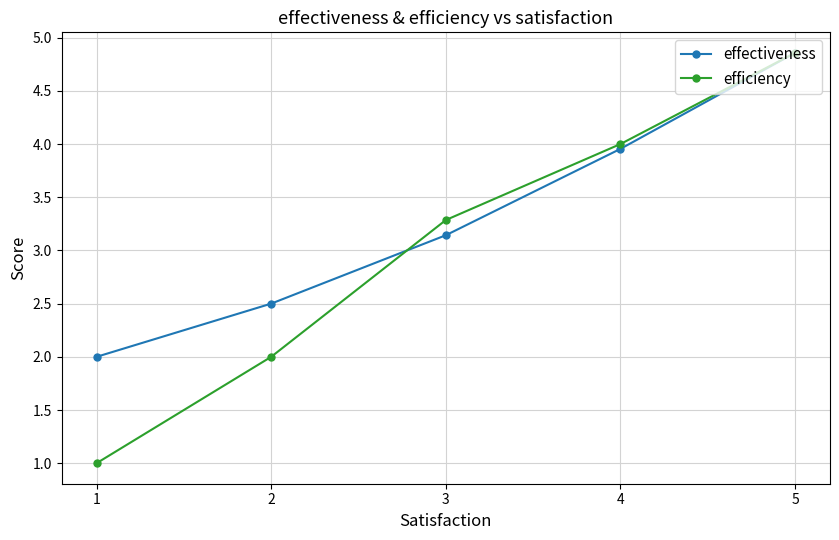

What is the total value across all series at 4?

8.0